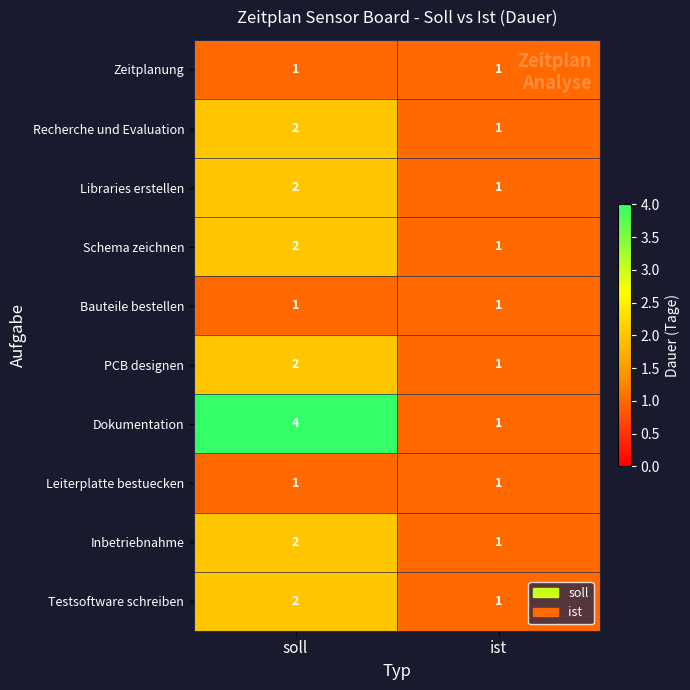

What is the maximum value shown in the chart?

4